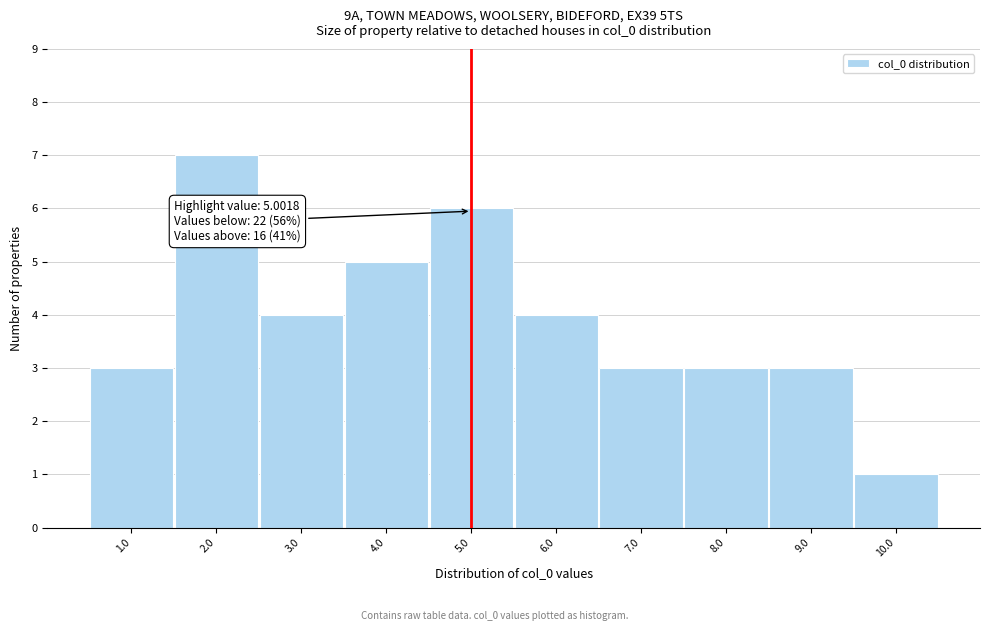

Over which range of the x-axis is the bar tallest?

1.5 to 2.5